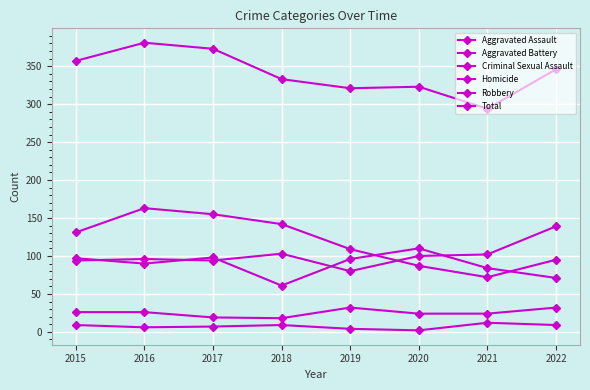

How many categories are shown in the chart?

8